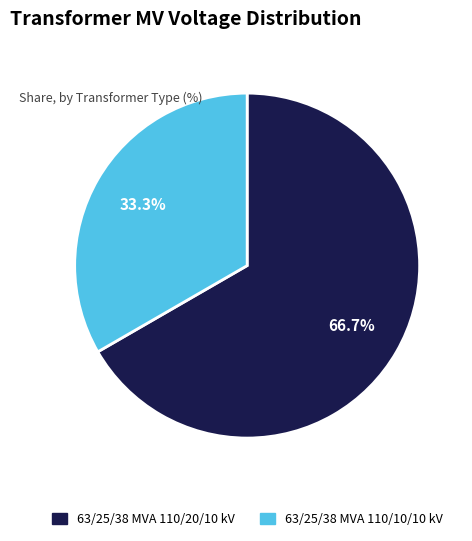

Which slice is the smallest?

63/25/38 MVA 110/10/10 kV